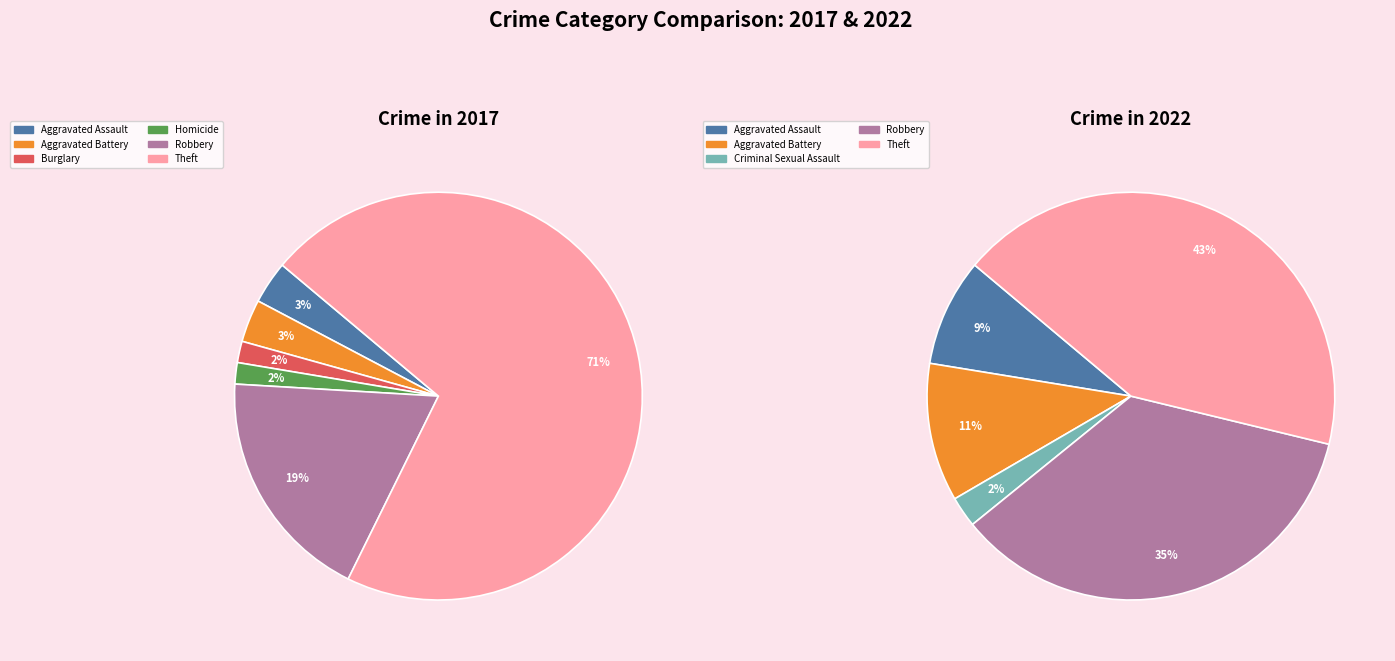

Is the sum of 7 and 6 greater than half?

Yes